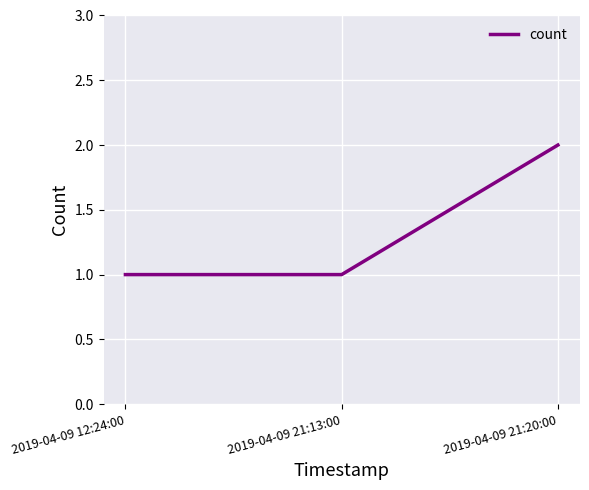

How many series are shown in this chart?

1